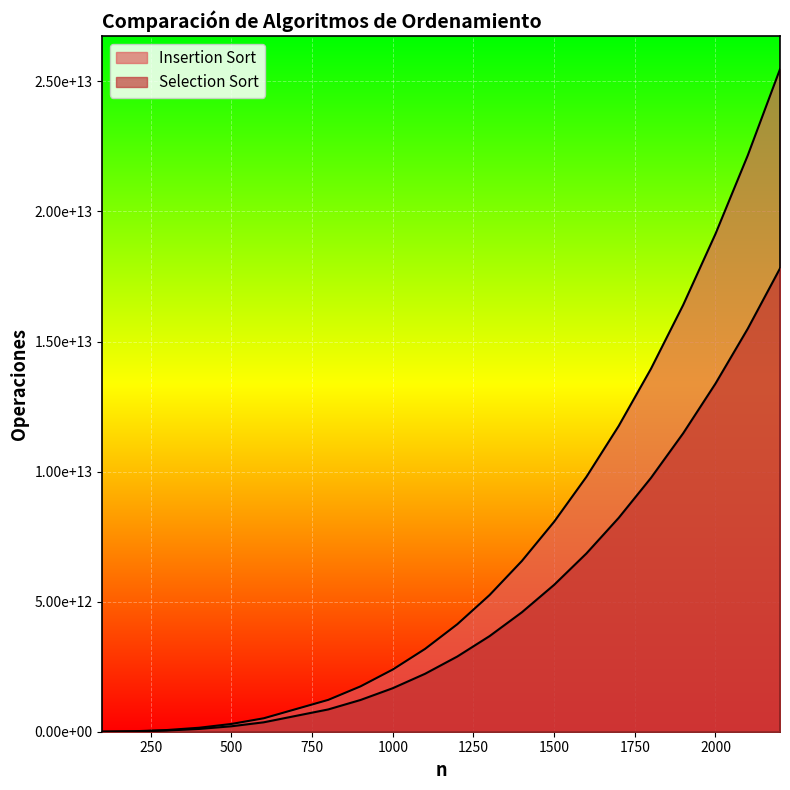

What is the difference between the highest and lowest values at 1900?

4932439535200